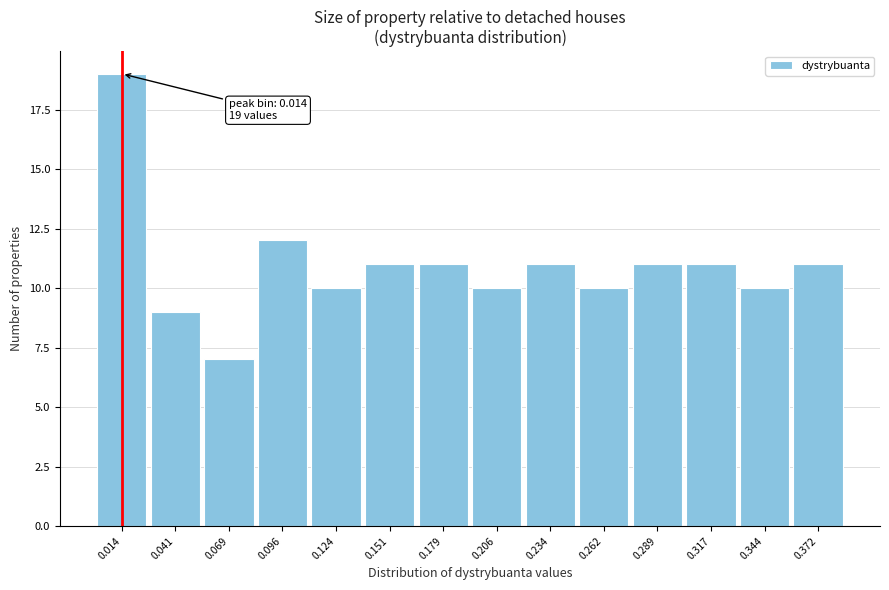

Over which range of the x-axis is the bar tallest?

0.000 to 0.030